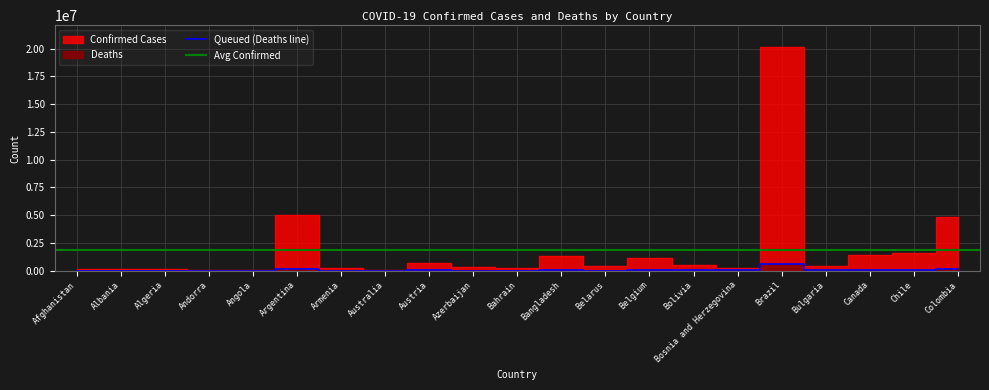

What is the approximate value of Confirmed at Bangladesh, to the nearest 10?

1335260